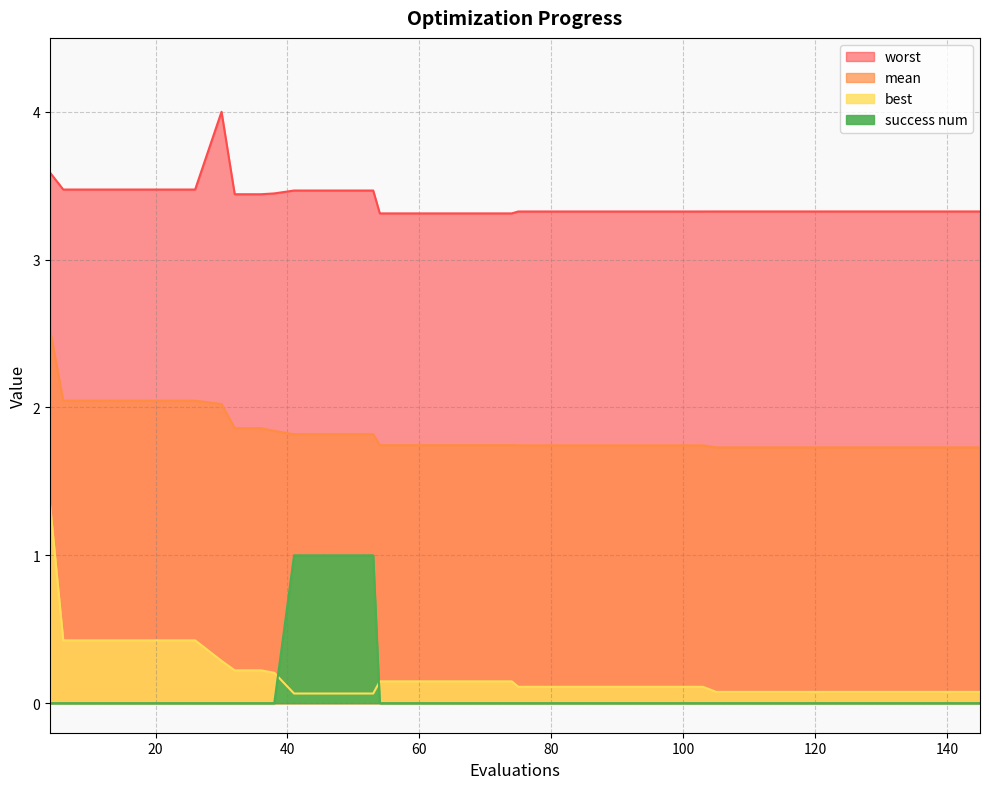

Reading right to left, list all the values displayed in this chart.

mean: 1.7	1.7	1.7	1.7	1.7	1.7	1.7	1.7	1.7	1.7	1.7	1.7	1.7	1.7	1.7	1.7	1.7	1.7	1.7	1.7	1.7	1.7	1.7	1.7	1.7	1.8	1.8	1.8	1.8	1.8	1.9	1.9	2.0	2.0	2.0	2.0	2.0	2.0	2.0	2.5
best: 0.1	0.1	0.1	0.1	0.1	0.1	0.1	0.1	0.1	0.1	0.1	0.1	0.1	0.1	0.1	0.1	0.1	0.1	0.1	0.1	0.1	0.1	0.1	0.1	0.1	0.1	0.1	0.1	0.1	0.2	0.2	0.2	0.3	0.4	0.4	0.4	0.4	0.4	0.4	1.3
worst: 3.3	3.3	3.3	3.3	3.3	3.3	3.3	3.3	3.3	3.3	3.3	3.3	3.3	3.3	3.3	3.3	3.3	3.3	3.3	3.3	3.3	3.3	3.3	3.3	3.3	3.5	3.5	3.5	3.5	3.4	3.4	3.4	4.0	3.5	3.5	3.5	3.5	3.5	3.5	3.6
success num: 0.0	0.0	0.0	0.0	0.0	0.0	0.0	0.0	0.0	0.0	0.0	0.0	0.0	0.0	0.0	0.0	0.0	0.0	0.0	0.0	0.0	0.0	0.0	0.0	0.0	1.0	1.0	1.0	1.0	0.0	0.0	0.0	0.0	0.0	0.0	0.0	0.0	0.0	0.0	0.0